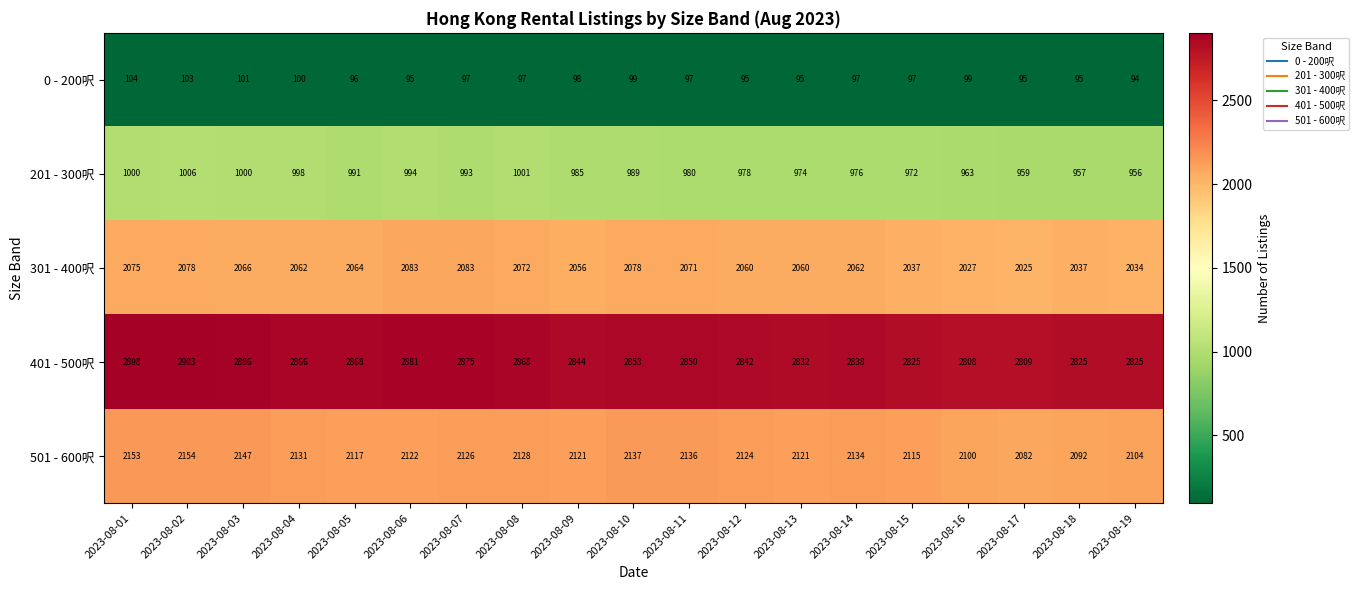

Rank the series by their maximum value, from lowest to highest.

0 - 200呎, 201 - 300呎, 301 - 400呎, 501 - 600呎, 401 - 500呎